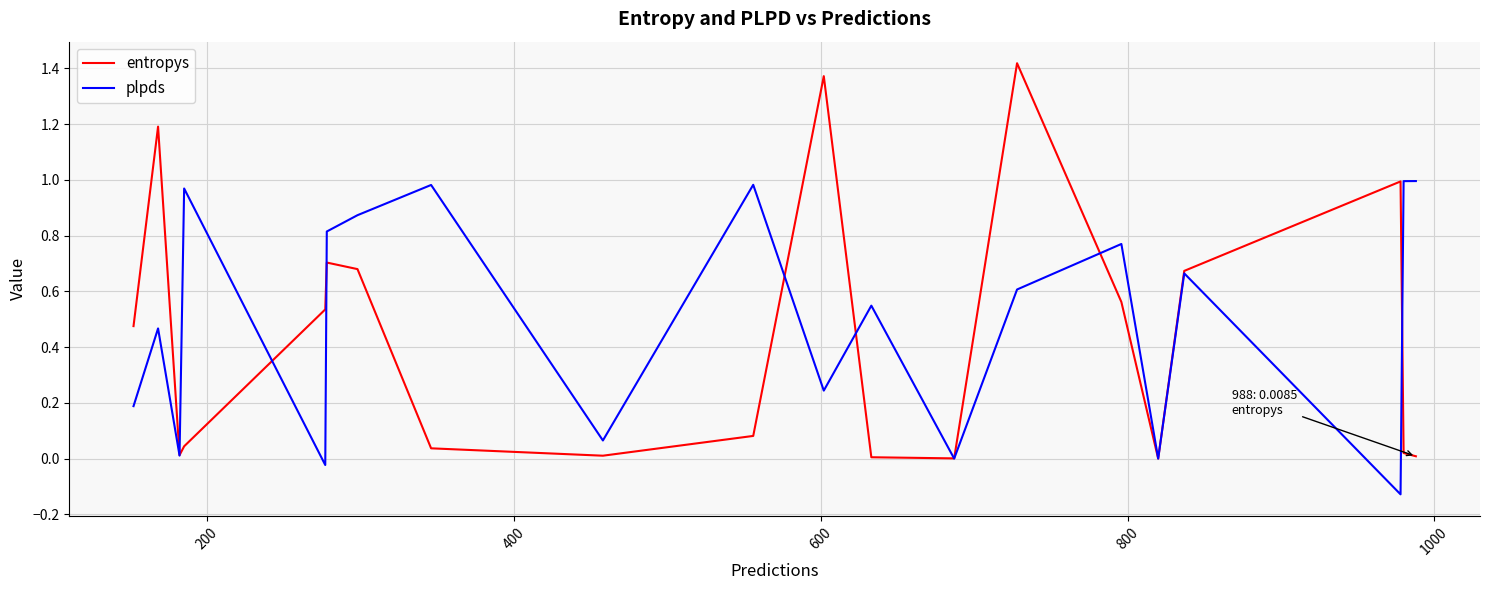

Which series has the largest range (max minus min)?

entropys